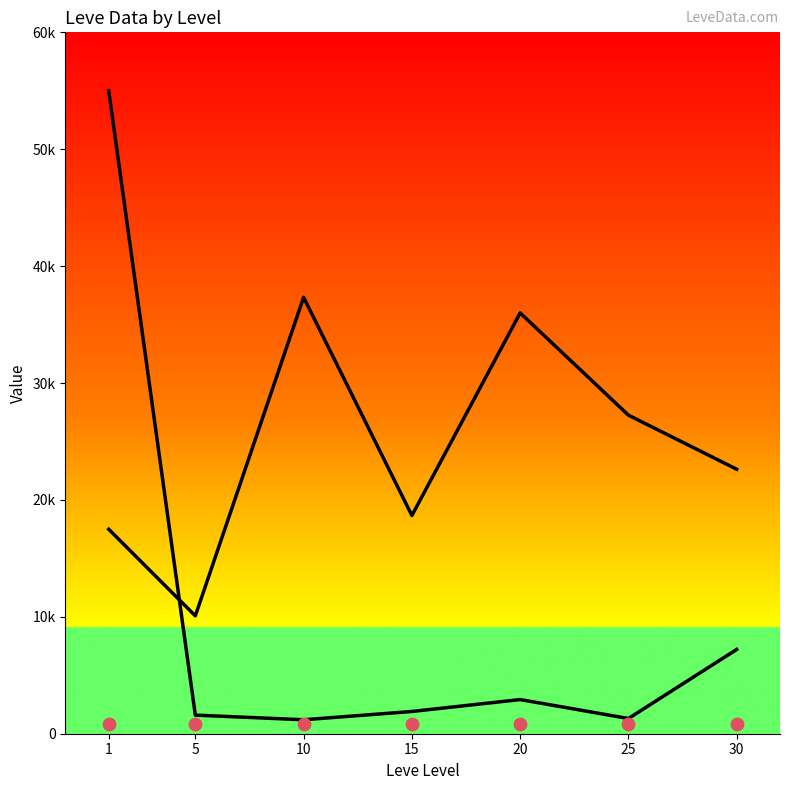

Which series reaches the maximum Y coordinate?

currentAveragePrice